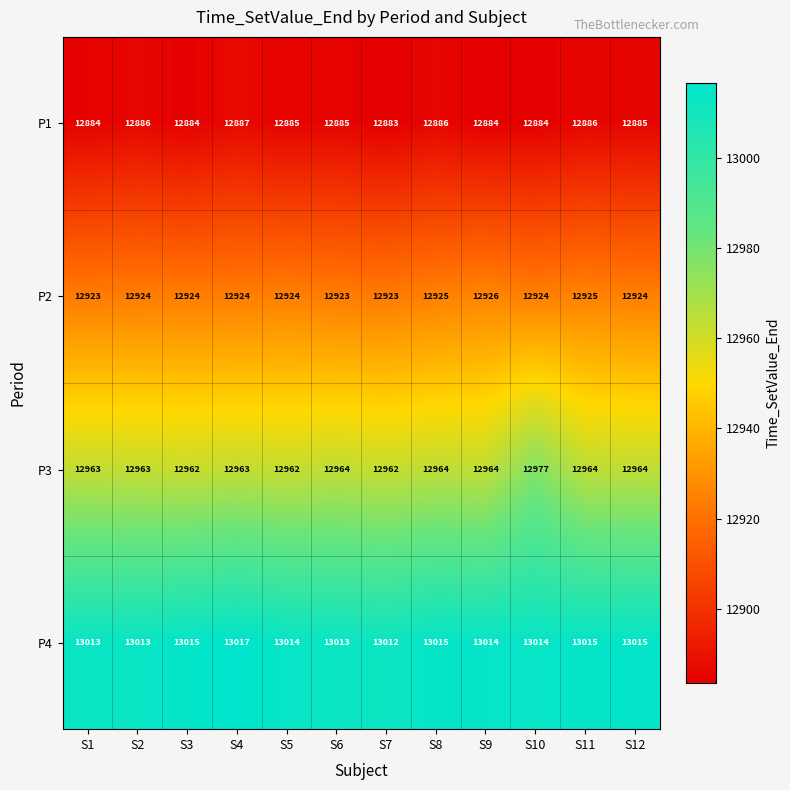

At S10, list the series in order from largest to smallest.

P4, P3, P2, P1